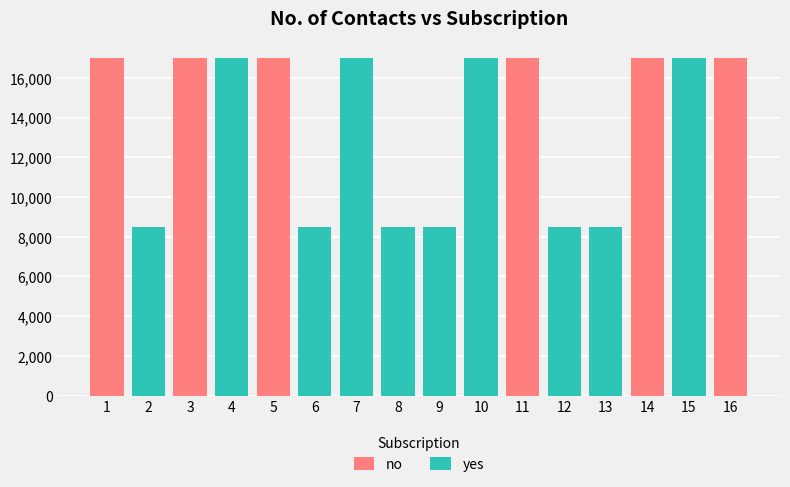

Which has a higher value, 14 or 12?

14